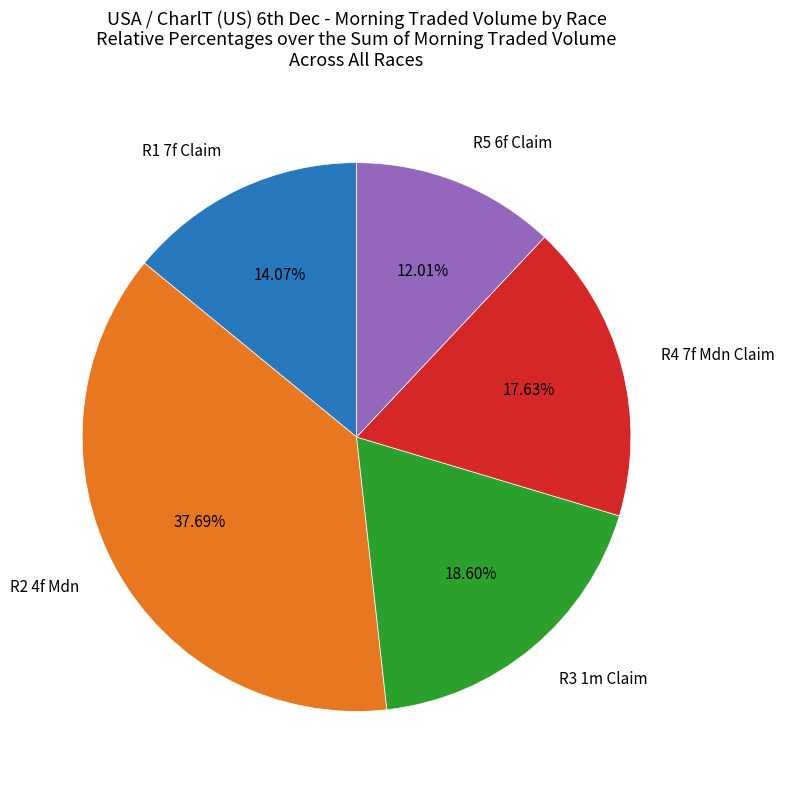

How many slices are in this pie chart?

5